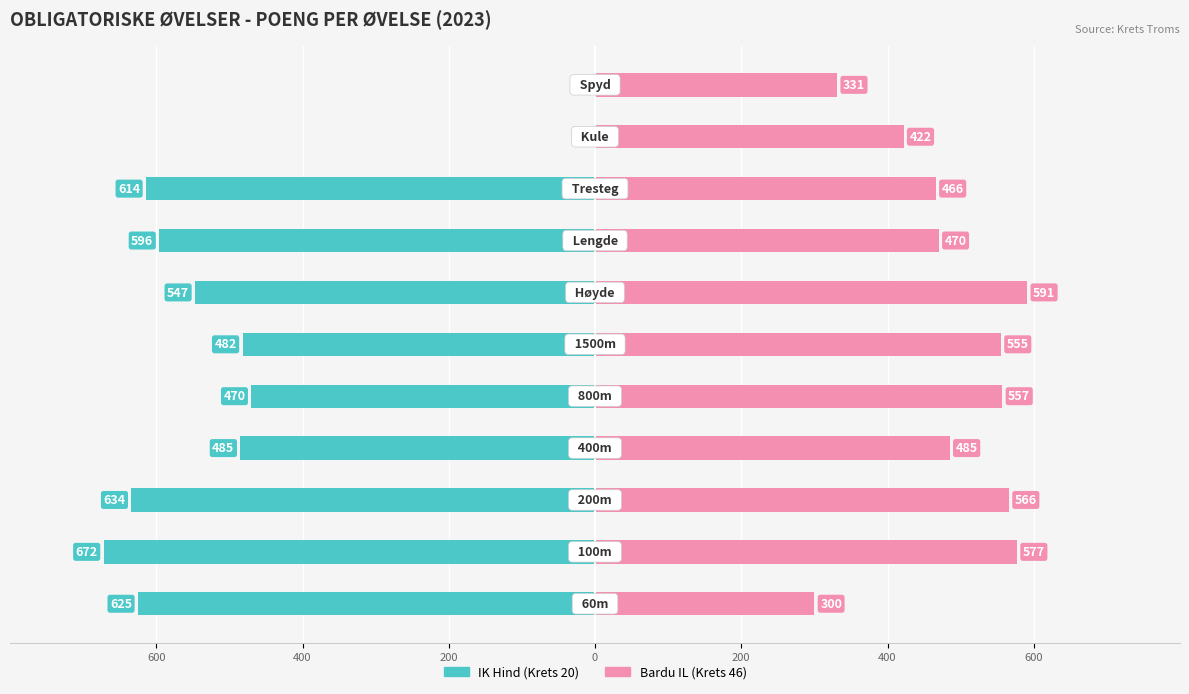

The value of Bardu IL (Krets 46) at 600 is 98. True or false?

False